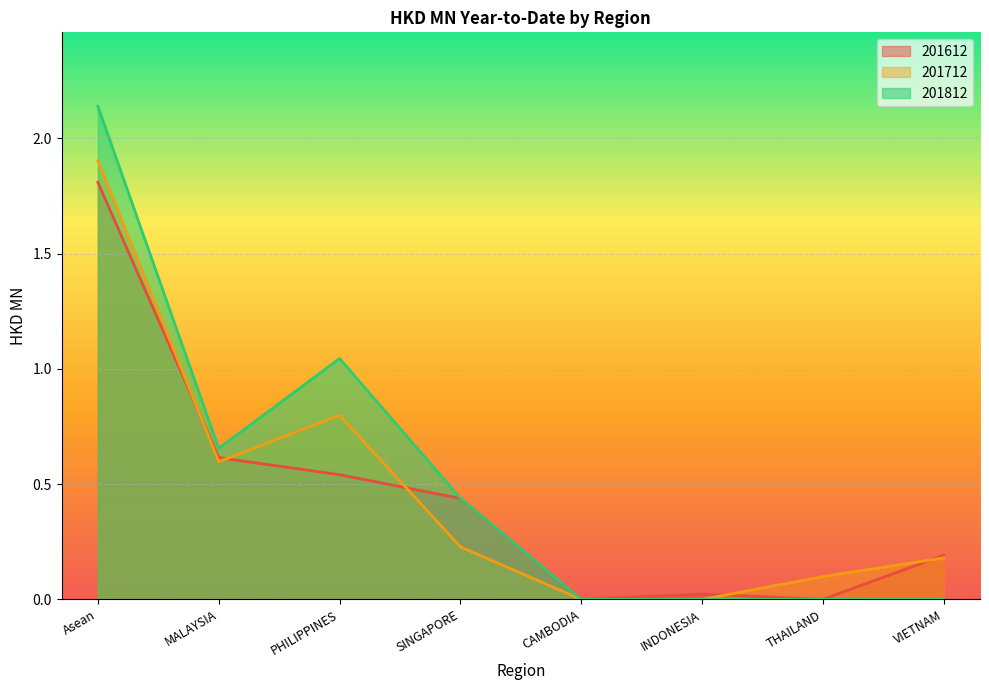

What is the label of the 8th point from the left?

VIETNAM